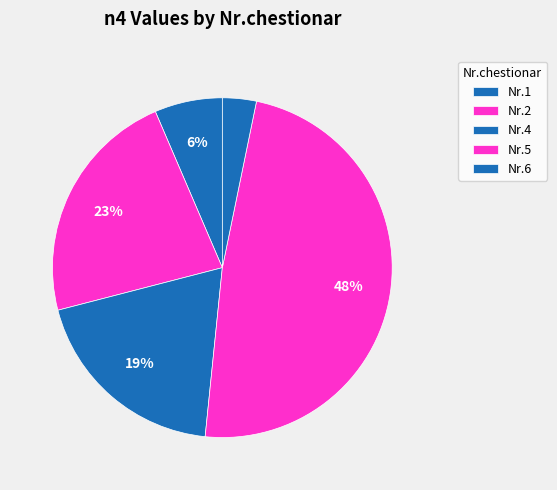

How many segments does this pie chart have?

5